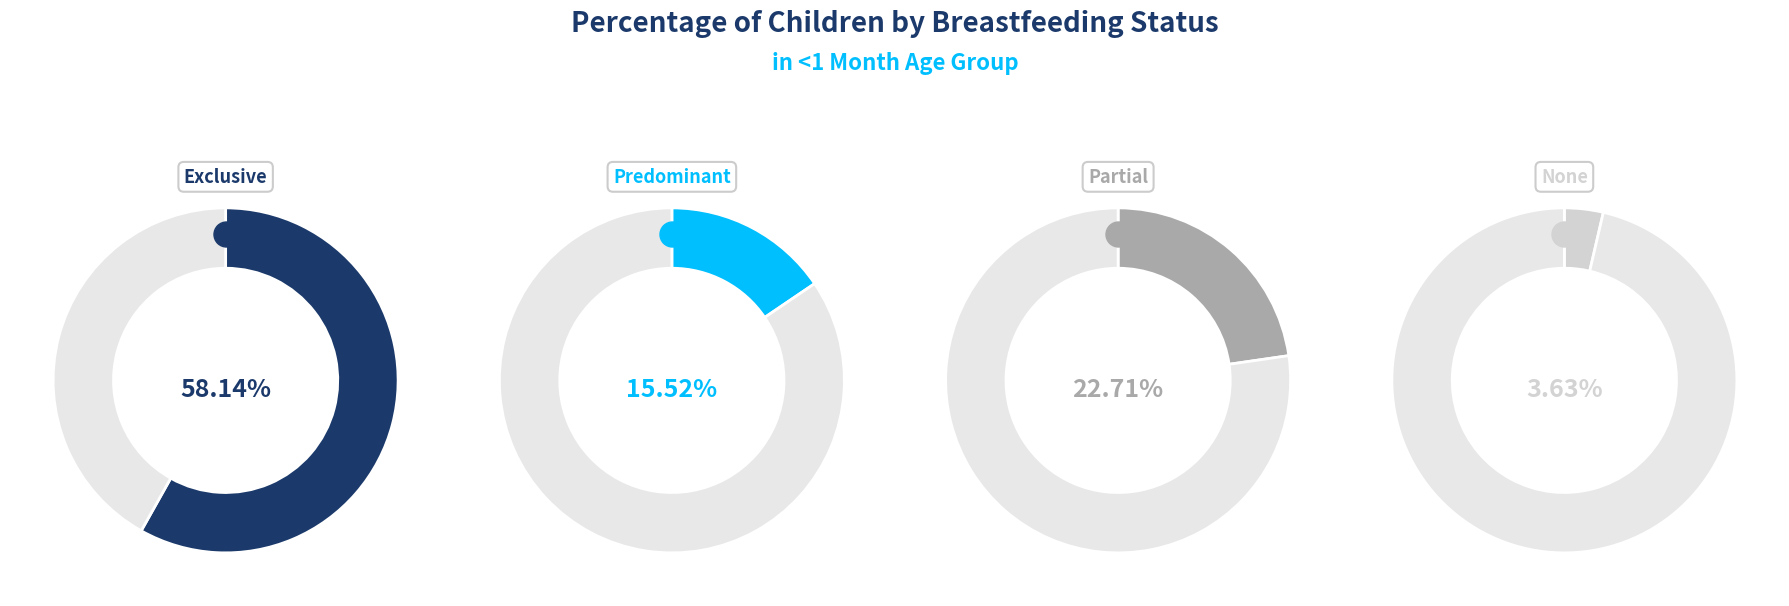

What percentage is NOT represented by Exclusive?

41.9%